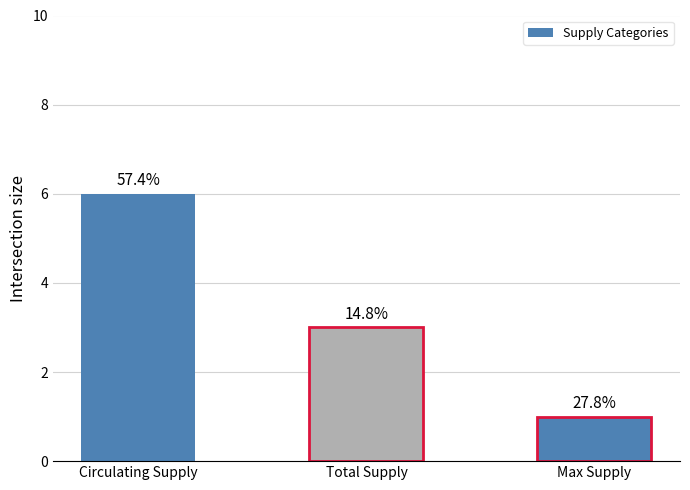

What is the change in value from Circulating Supply to Max Supply?

-5